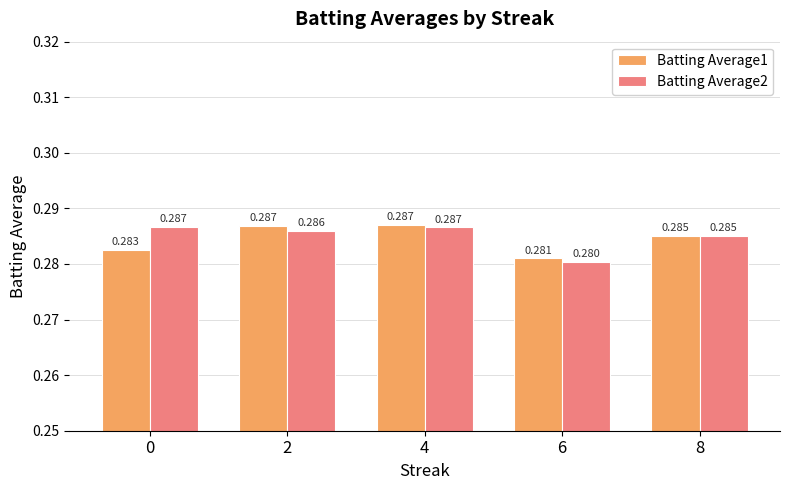

Is the value of Batting Average2 at 4 greater than the value of Batting Average1 at 6?

Yes